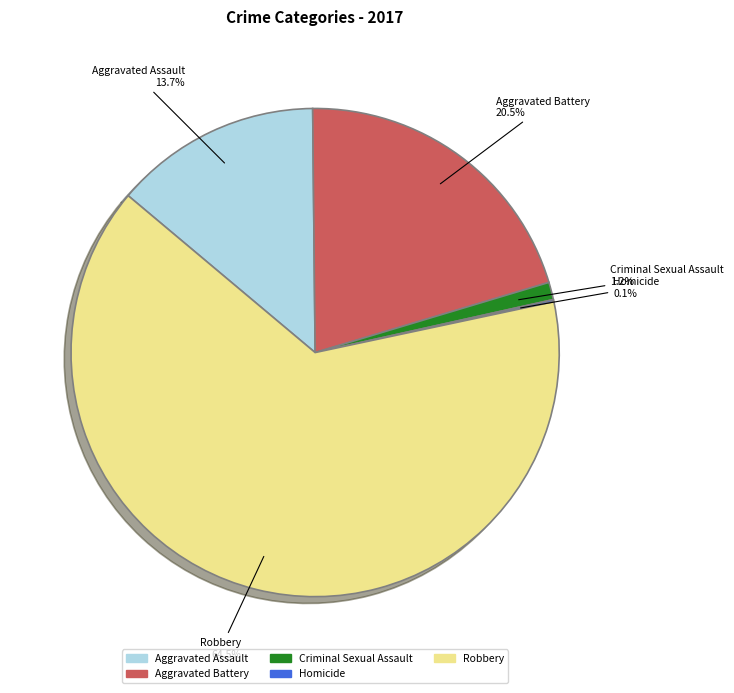

Does Aggravated Assault account for over 50% of the chart?

No